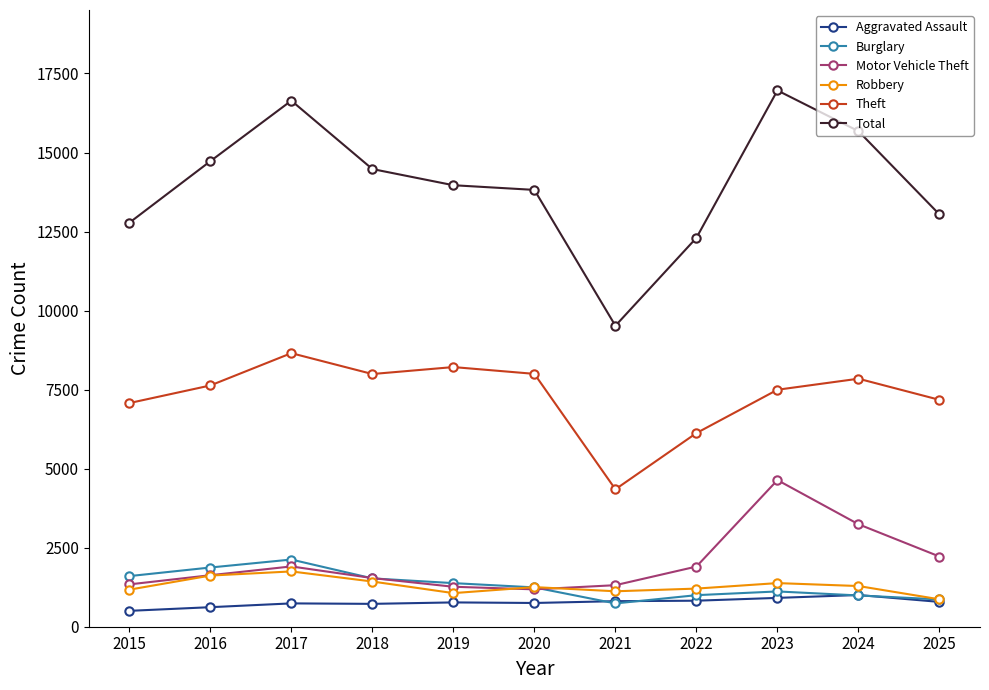

How many values in the Total series are below 13965?

5